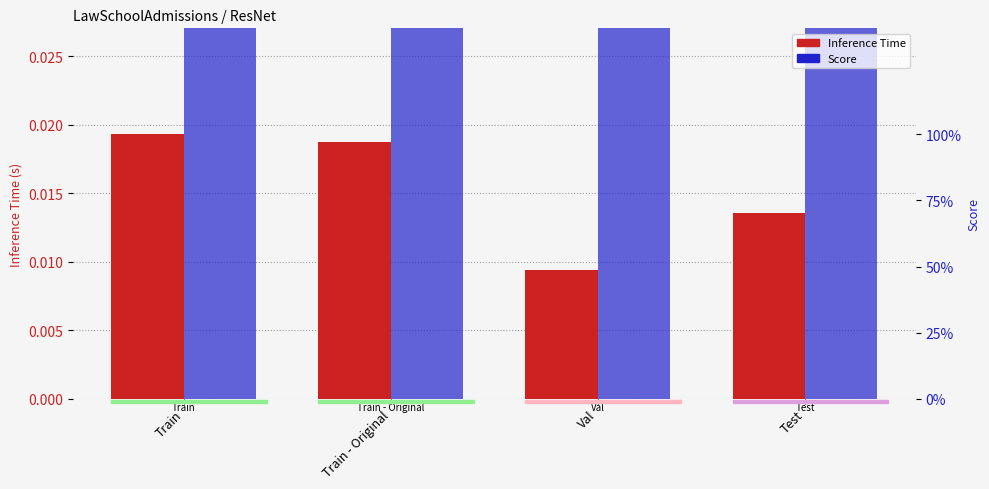

What is the difference between the highest and lowest values at Train - Original?

1.0